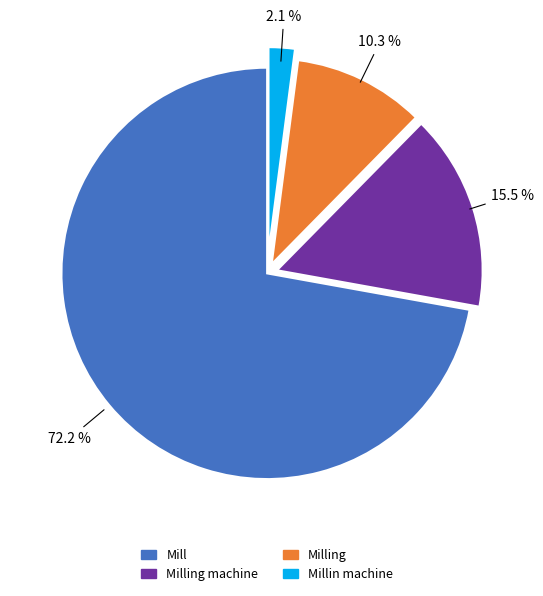

Is there any slice that represents more than half of the pie?

Yes